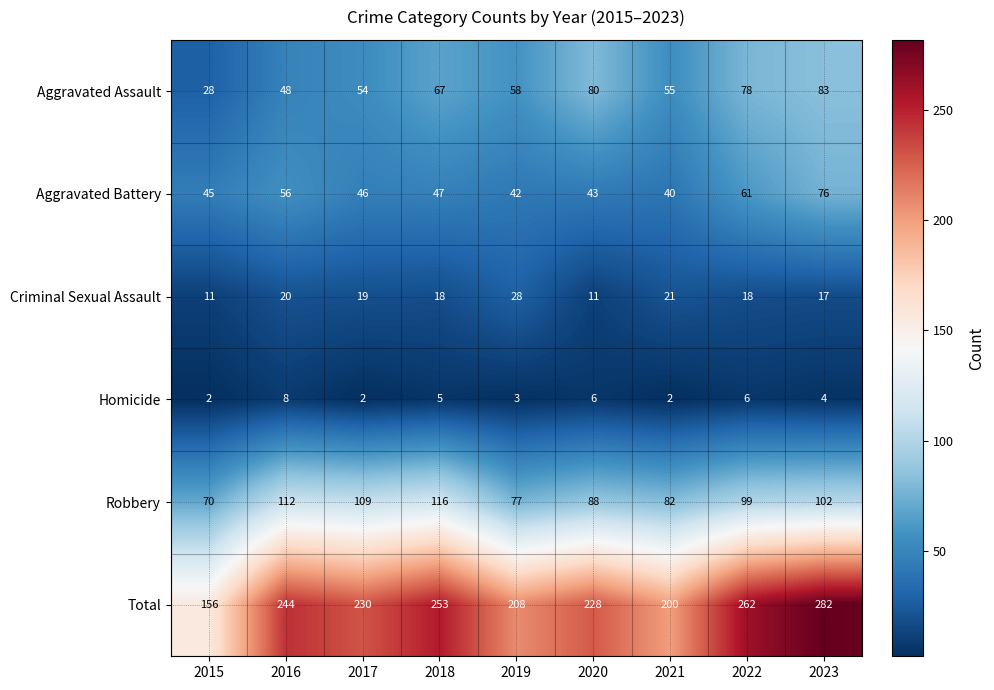

What is the sum of all Aggravated Battery values?

456